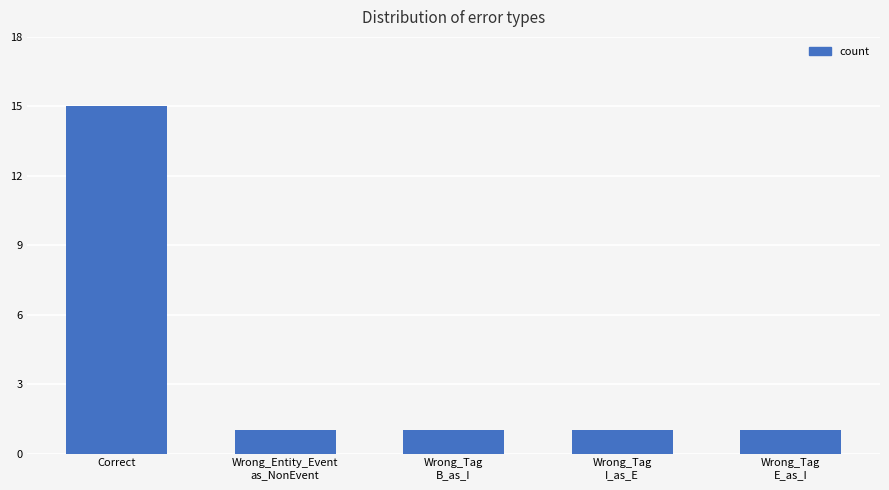

What is the difference between the maximum and minimum values?

14